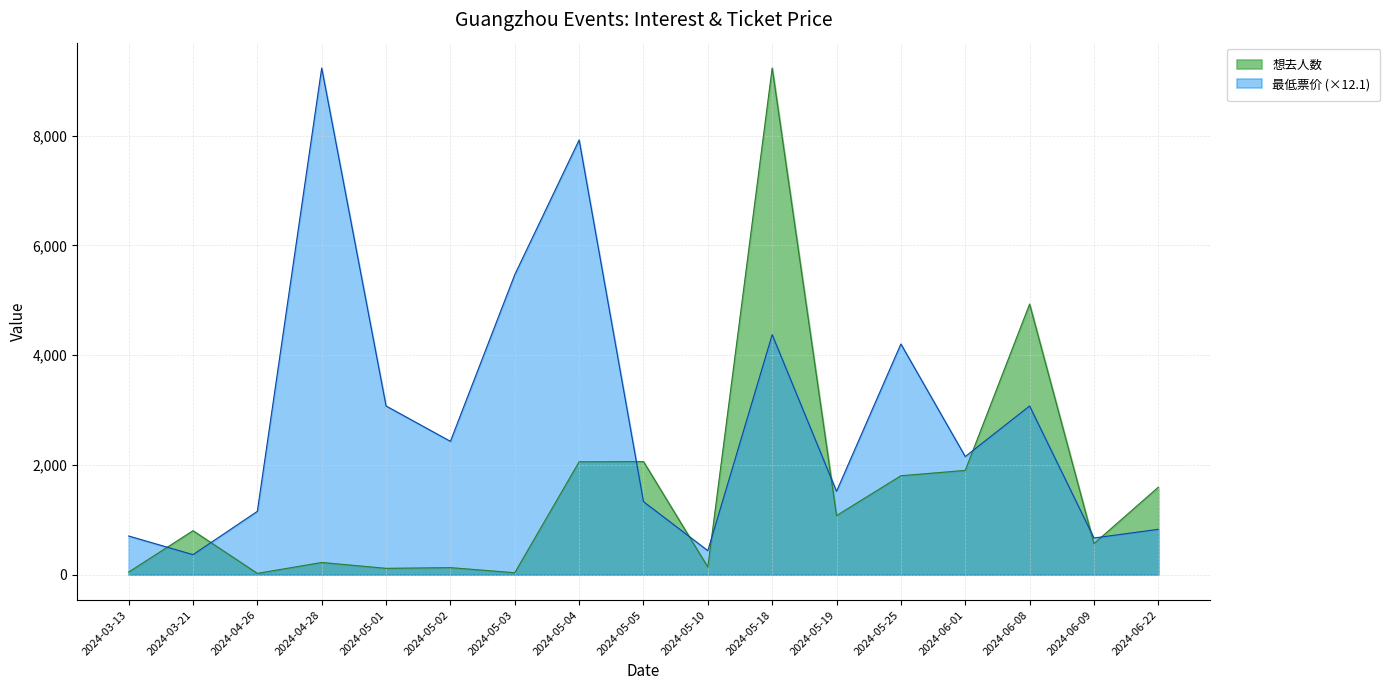

What is the sum of the 最低票价 values at 2024-06-22 and 2024-05-19?

2343.9